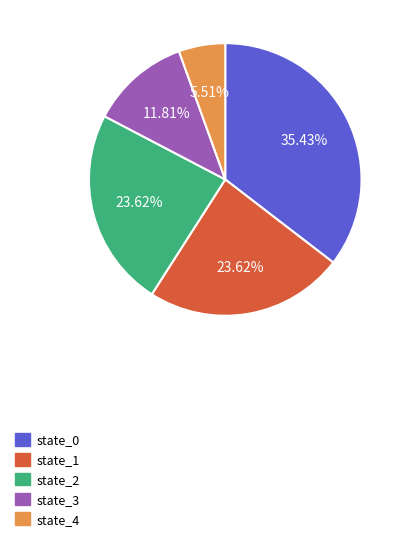

Which has a higher value, state_4 or state_1?

state_1